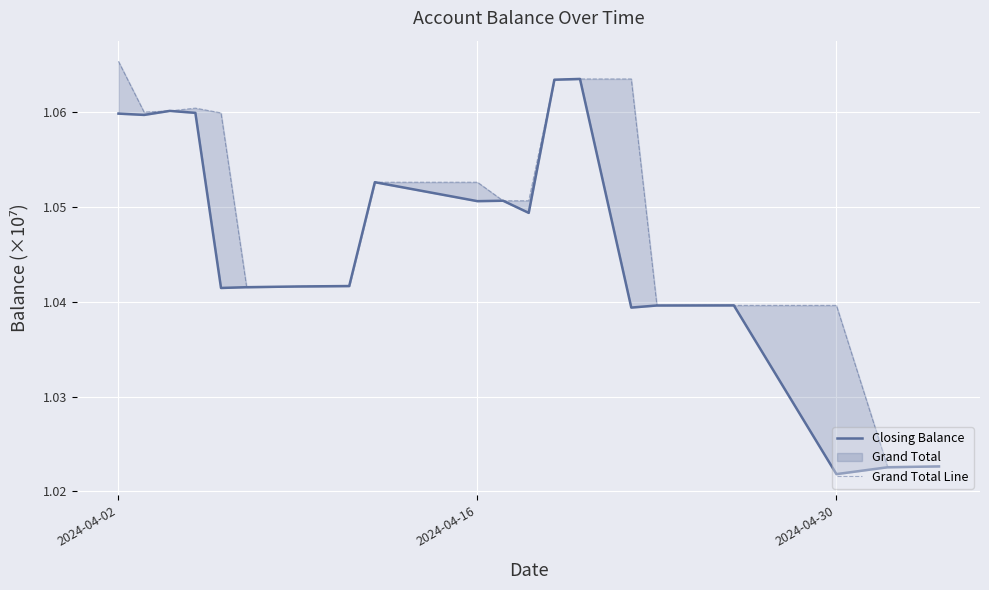

Reading left to right, extract all data points from this chart.

Closing Balance: 1.1	1.1	1.1	1.1	1.0	1.0	1.0	1.0	1.1	1.1	1.1	1.0	1.1	1.1	1.0	1.0	1.0	1.0	1.0	1.0
Grand Total Line: 1.1	1.1	1.1	1.1	1.1	1.0	1.0	1.0	1.1	1.1	1.1	1.1	1.1	1.1	1.1	1.0	1.0	1.0	1.0	1.0